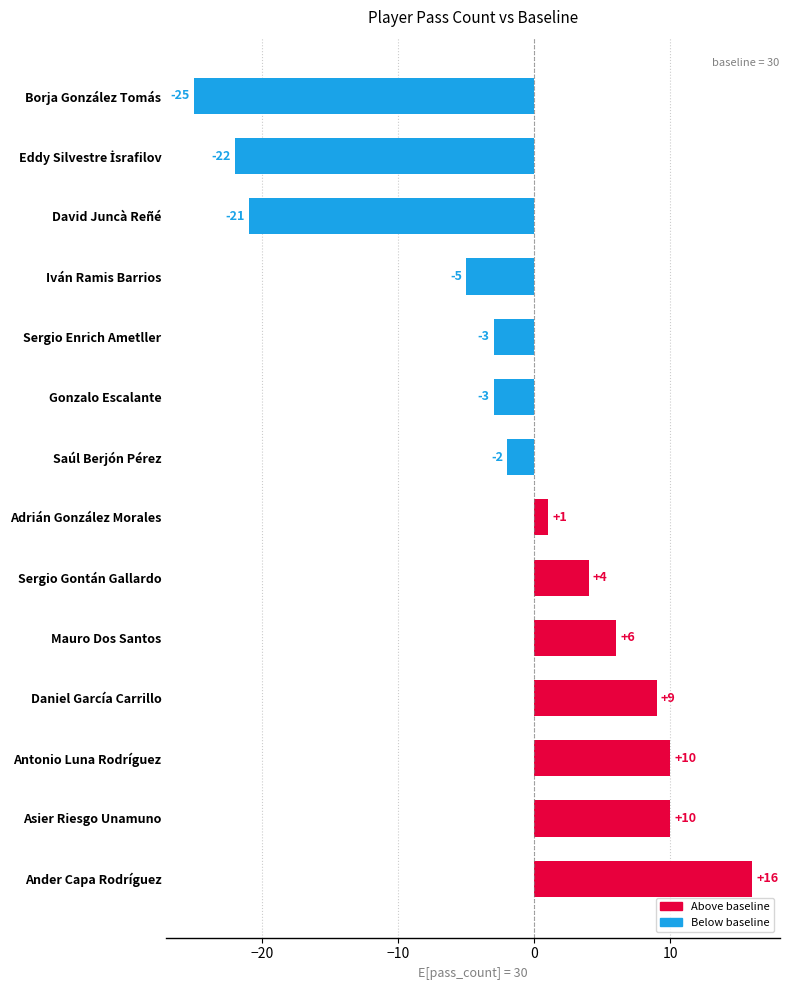

What is the sum of all values?

-25